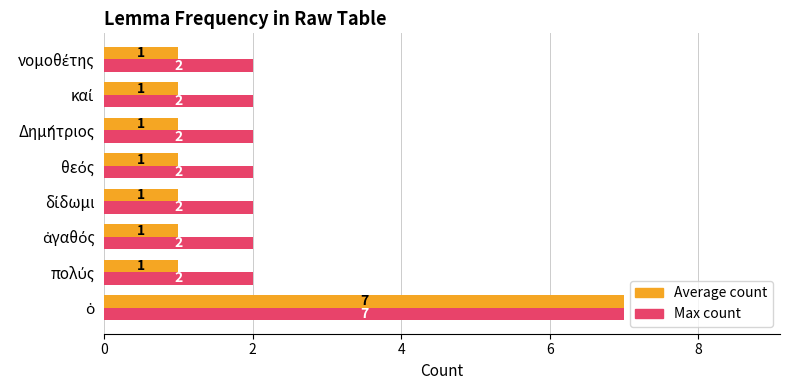

Which series has the widest spread of values?

Average count